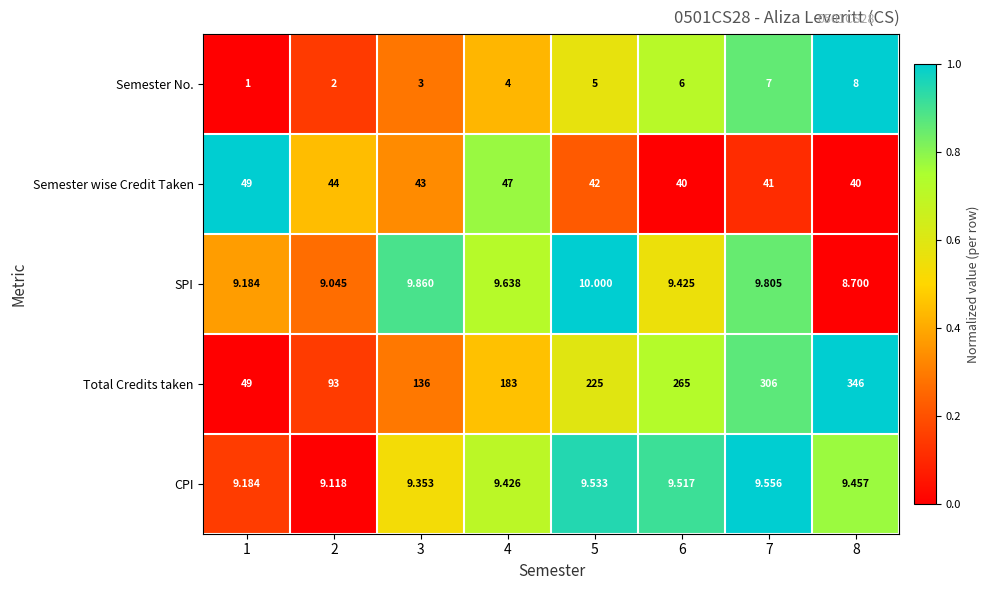

How many distinct data groups are displayed?

5